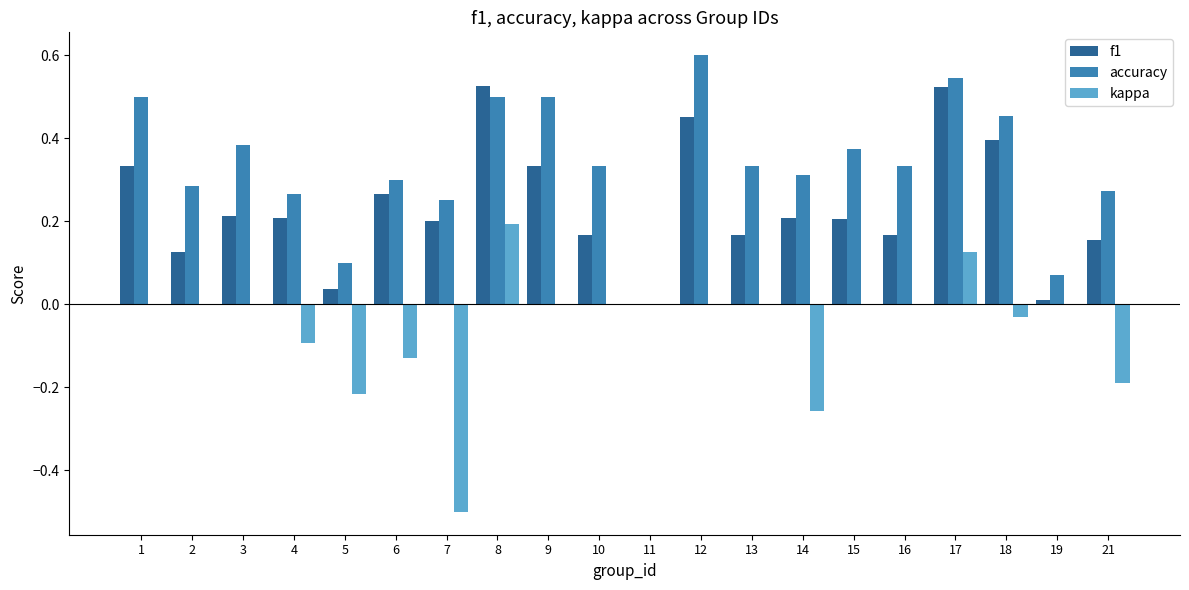

At which label does accuracy reach its peak?

12